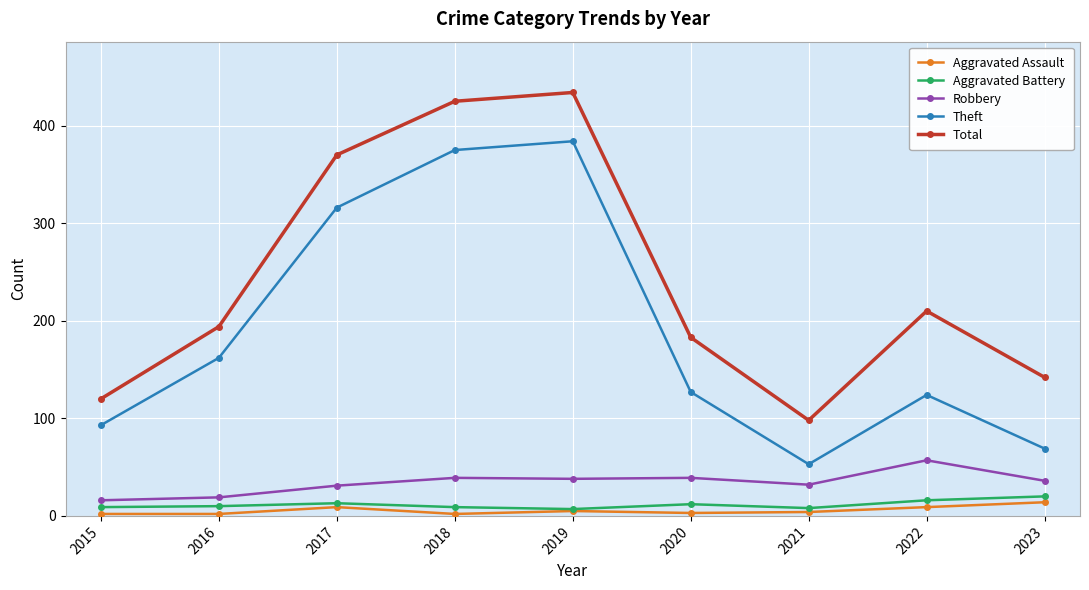

What is the value of the Aggravated Battery point at the 1st from the left?

9